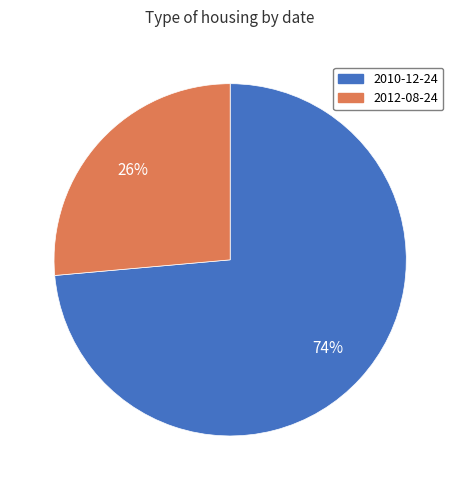

Which slice is the smallest?

2012-08-24